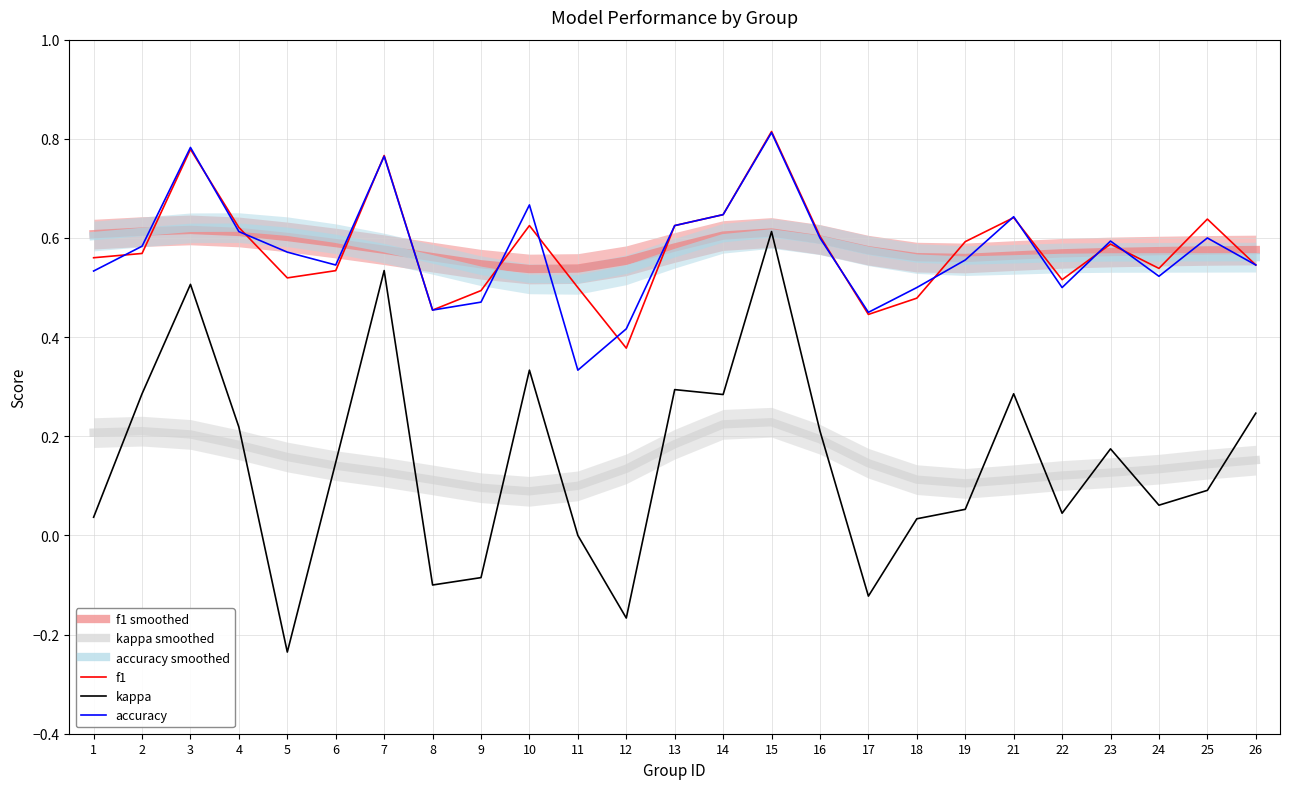

How many lines are shown in the chart?

6